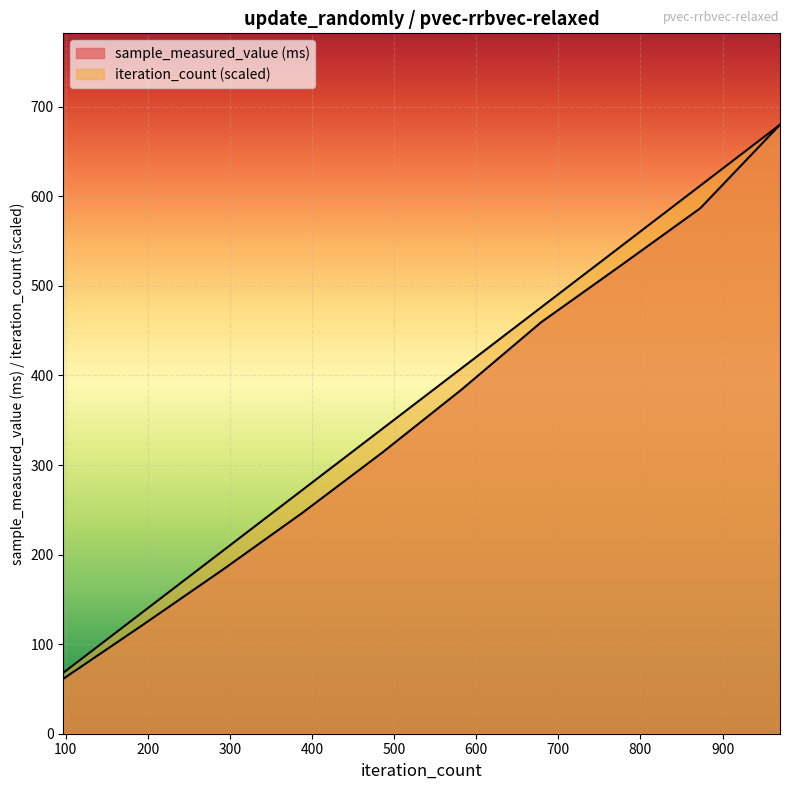

List the series in order of their overall mean, highest first.

iteration_count, sample_measured_value